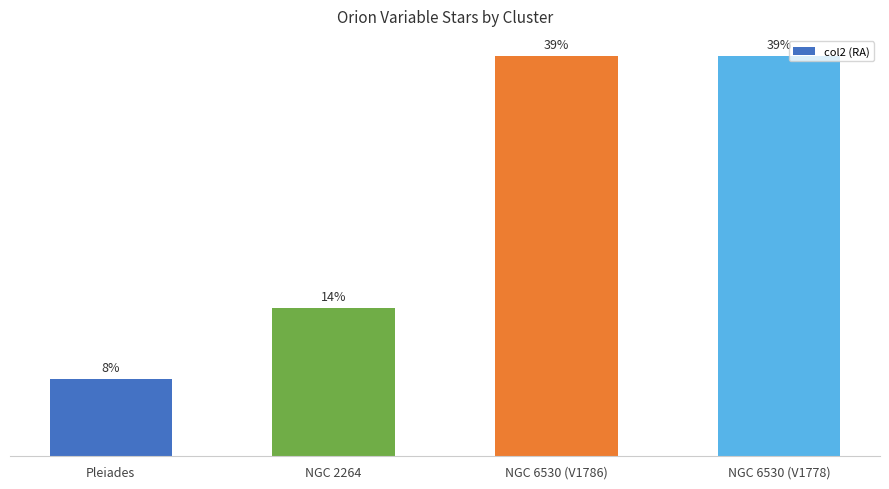

What is the change in value from Pleiades to NGC 6530 (V1786)?

+218.7